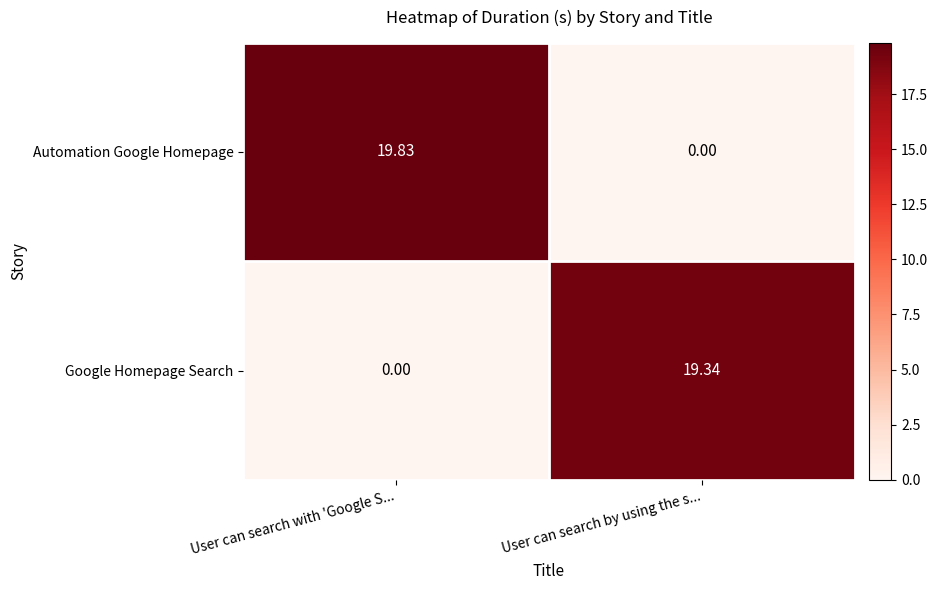

At which label is Automation Google Homepage closest to 9?

User can search by using the s...